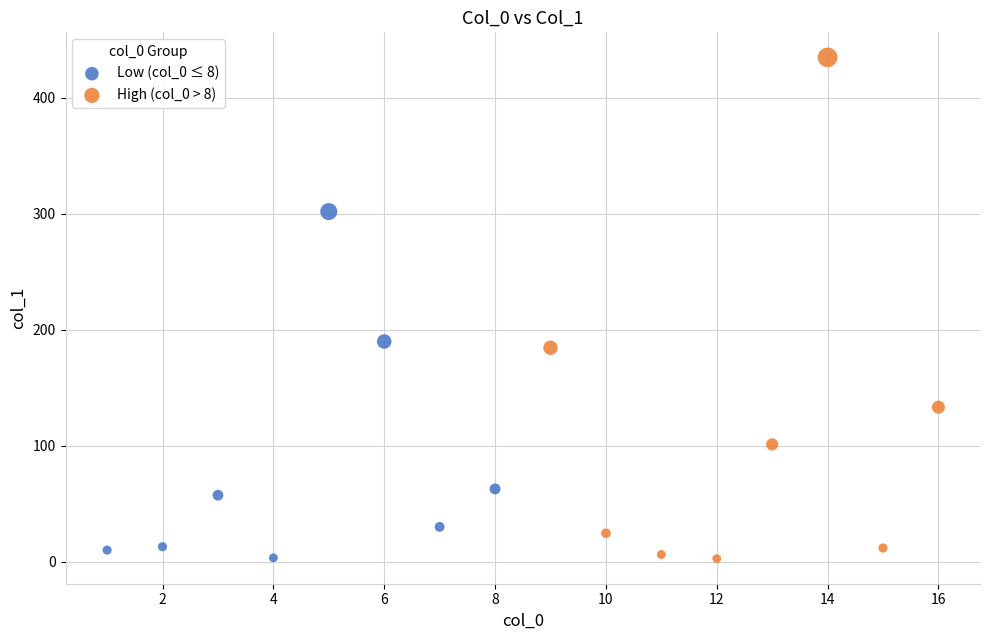

Which series has the largest Y range (max minus min)?

High (col_0 > 8)